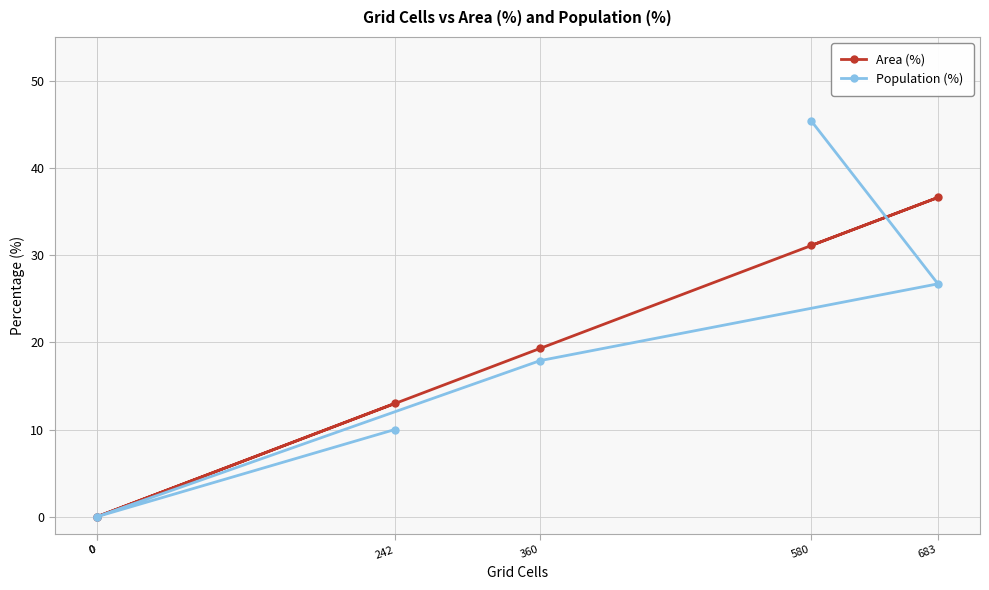

Between 0 and 242, which is larger?

242